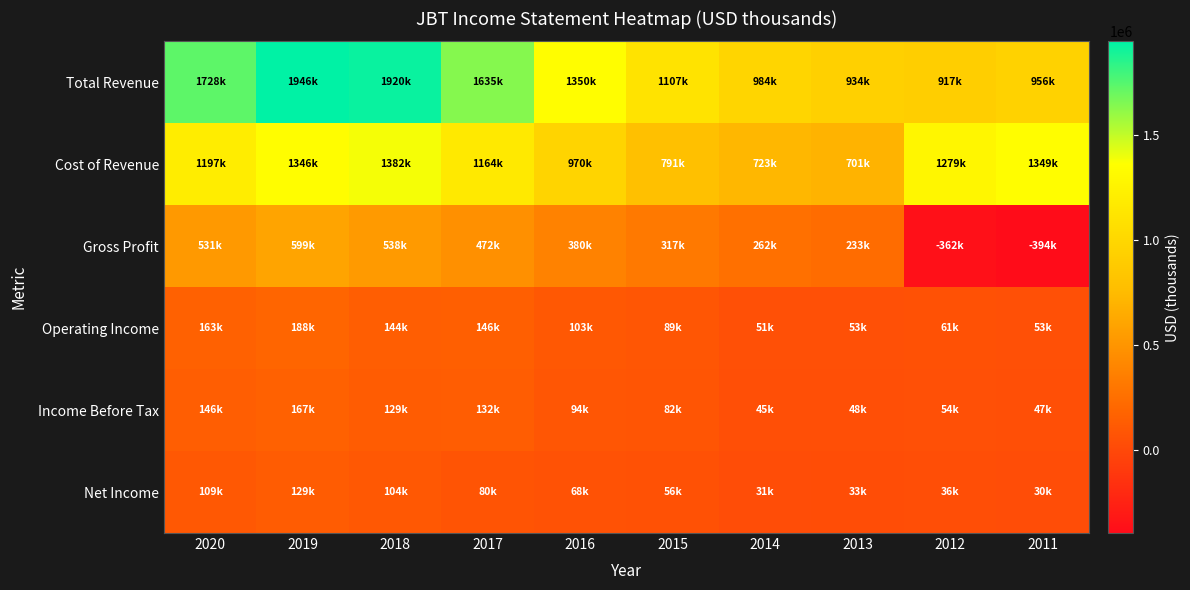

What is the spread (max minus min) of values at 2014?

953400